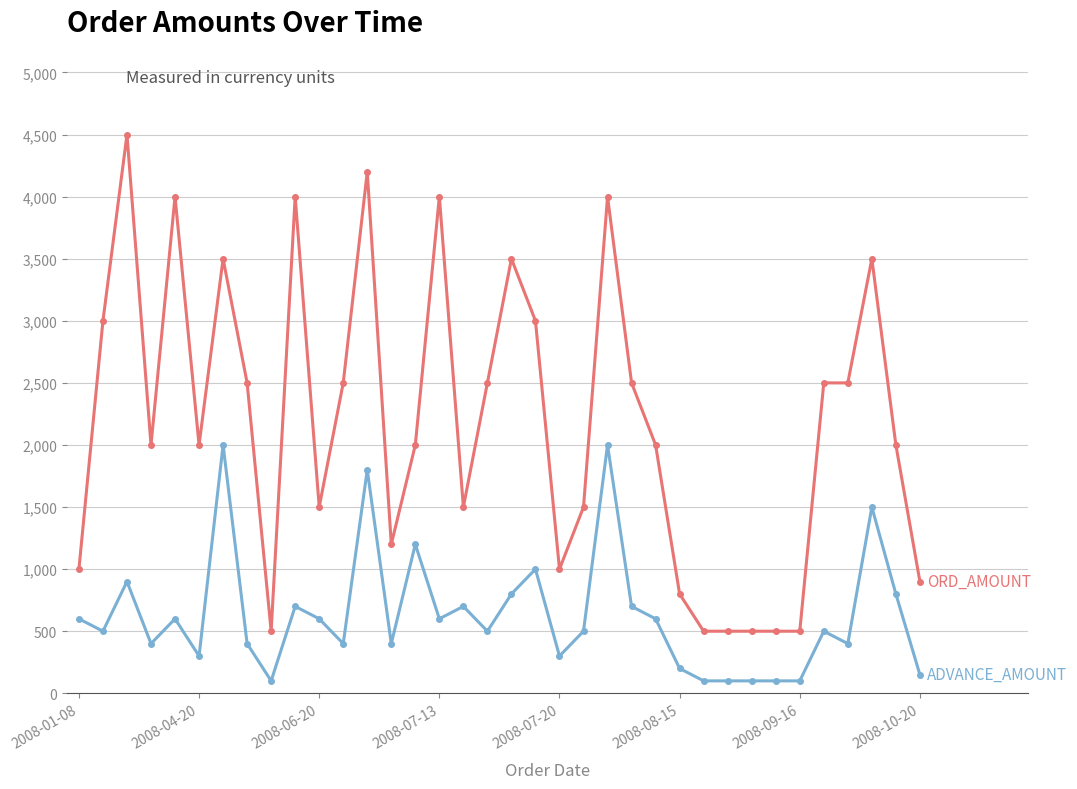

What is the greatest value displayed?

4500